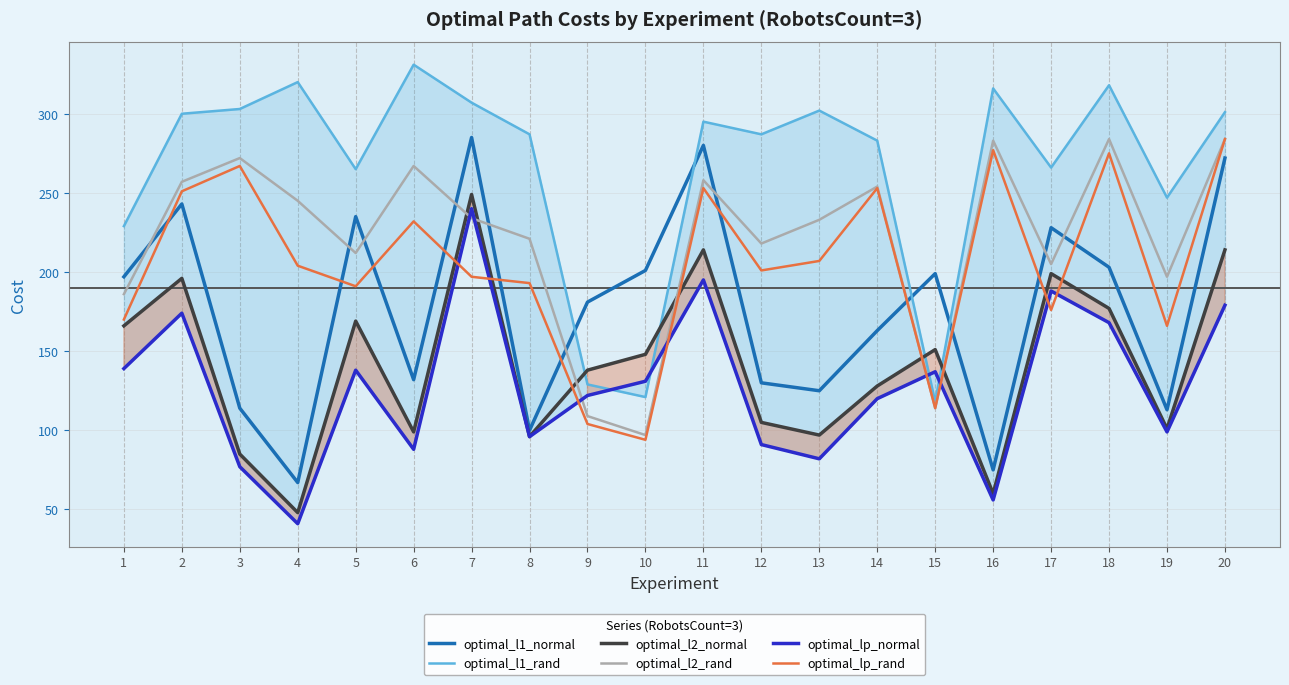

What is the approximate value of optimal_l1_normal at 3?

114